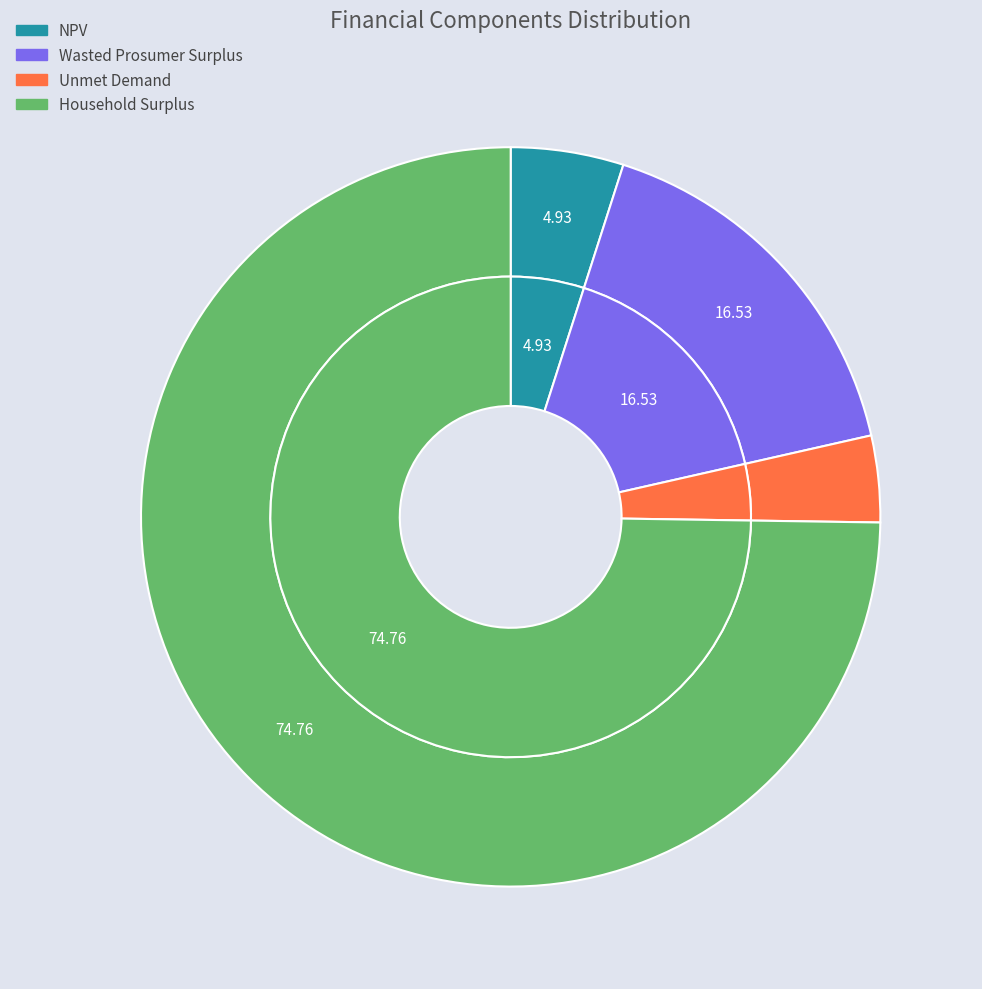

To the nearest percent, what is the difference between the largest and smallest slice percentages?

71%